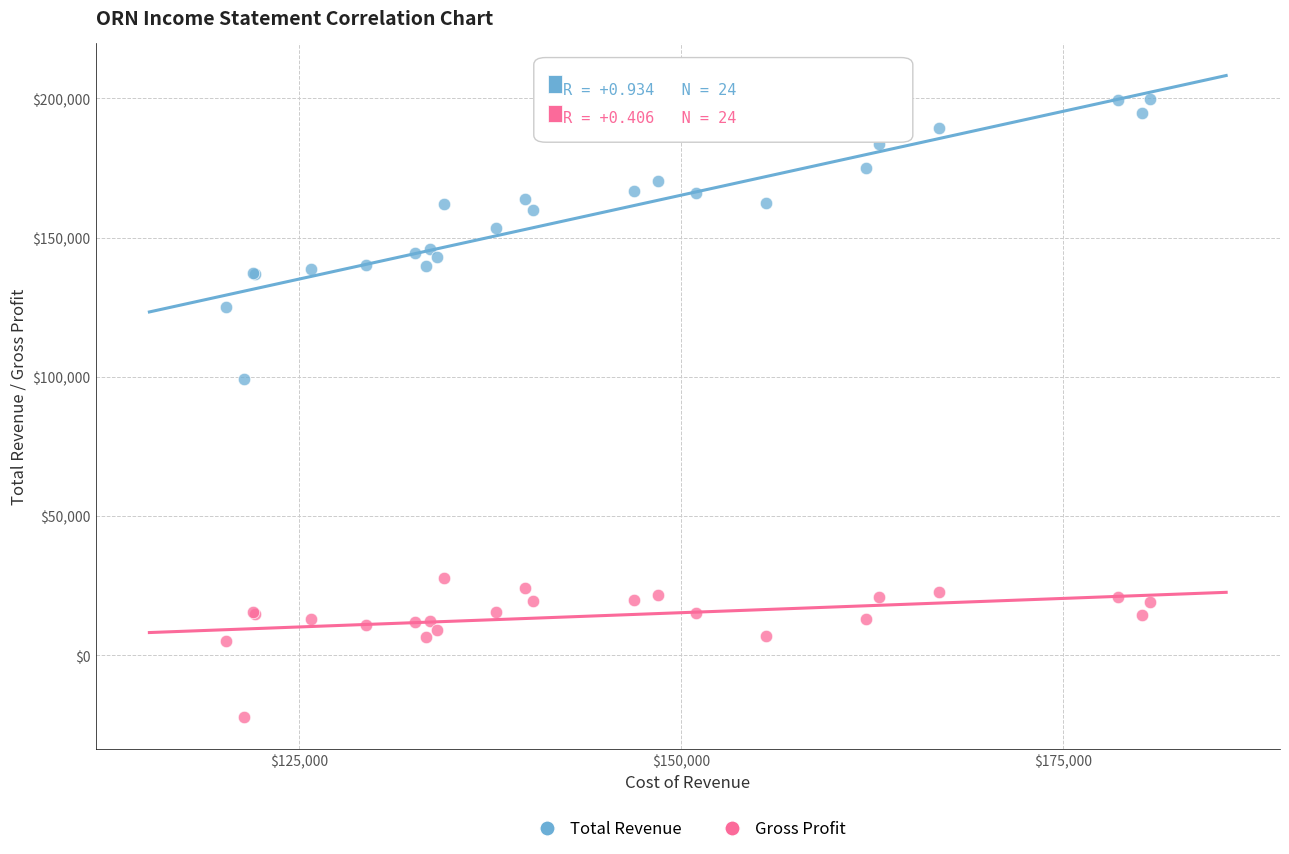

What is the X range (max minus min) for the scatter plot?

60500